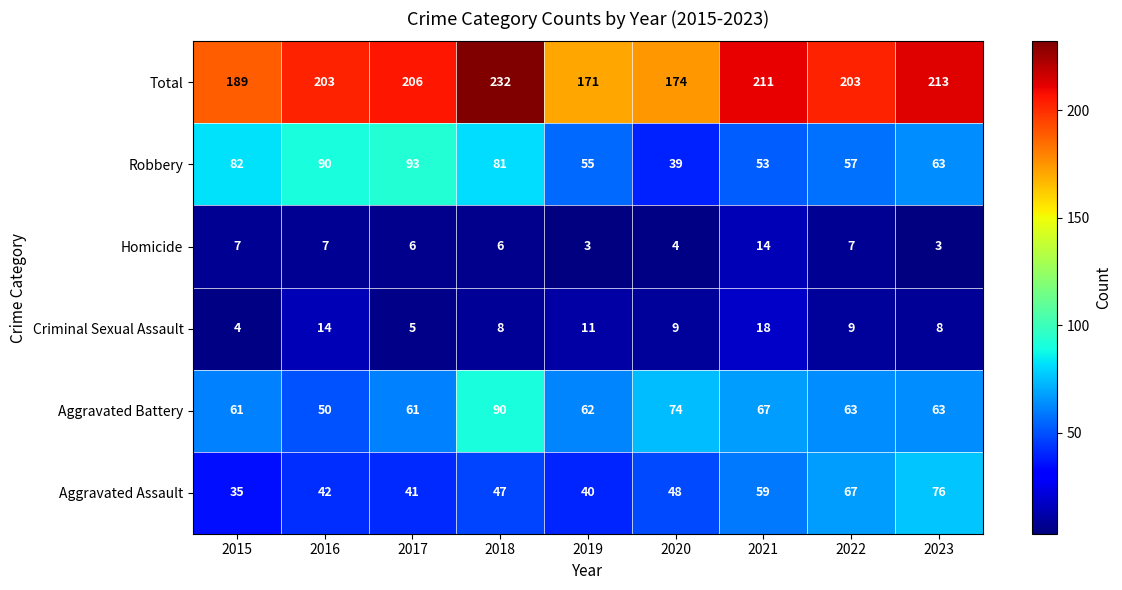

Where is Aggravated Assault nearest to the value 55?

2021